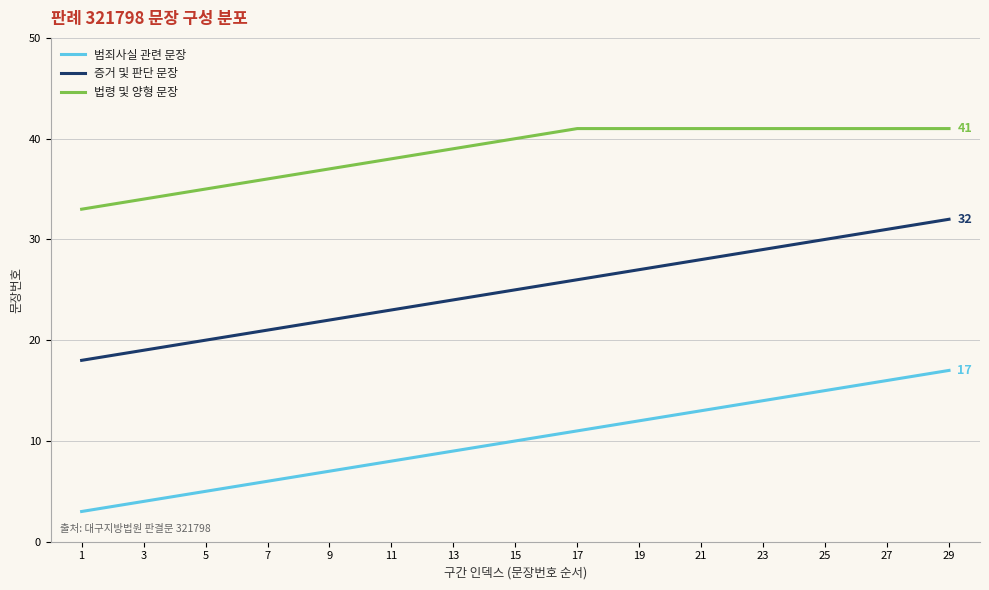

Which category has the lowest value in the 법령 및 양형 문장 series?

1